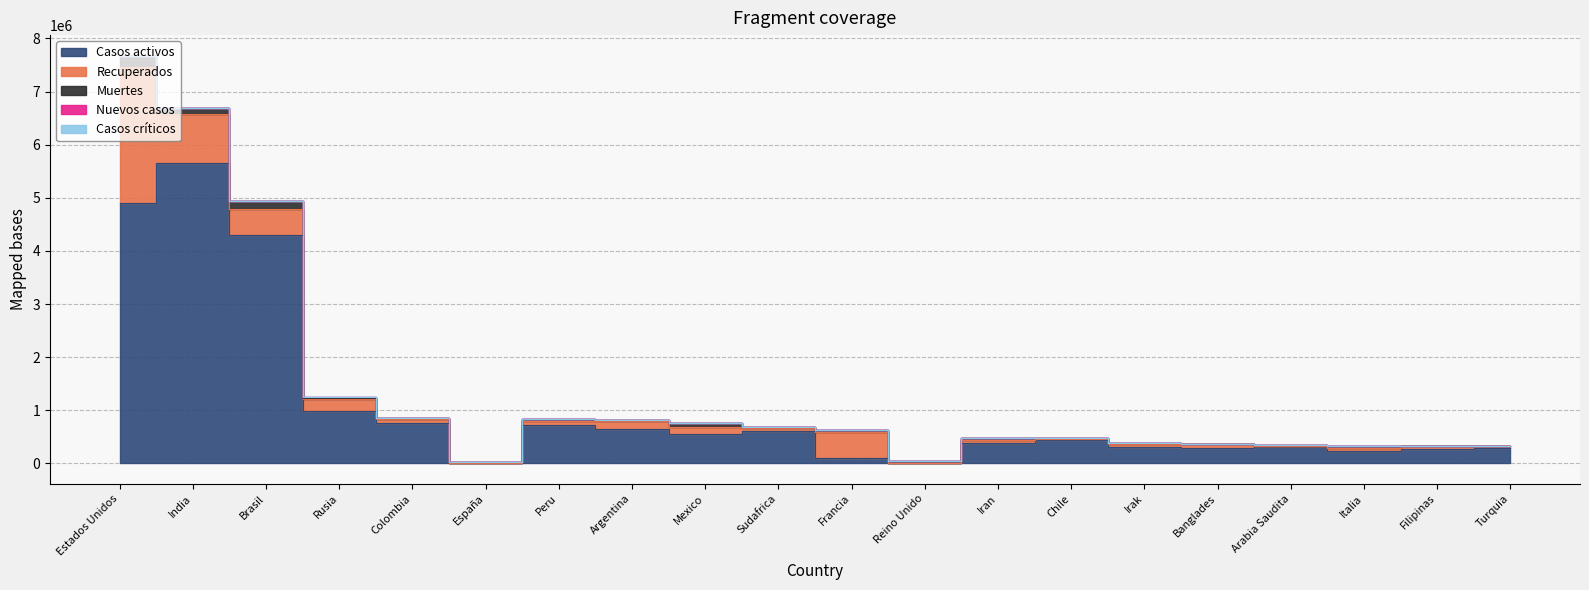

True or false: Recuperados and Casos críticos intersect in this chart.

False